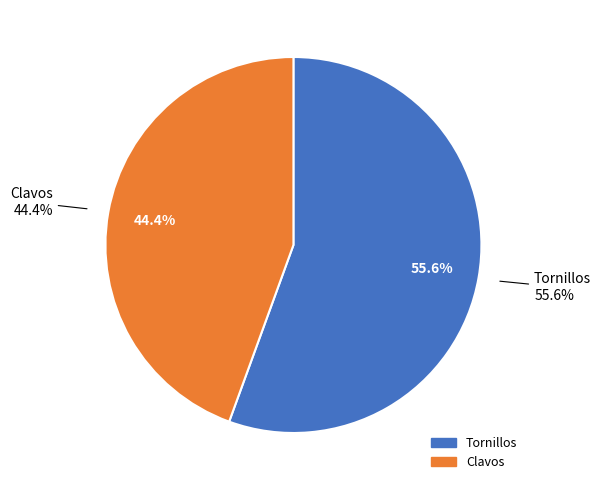

To the nearest percent, what is the difference between the largest and smallest slice percentages?

11%